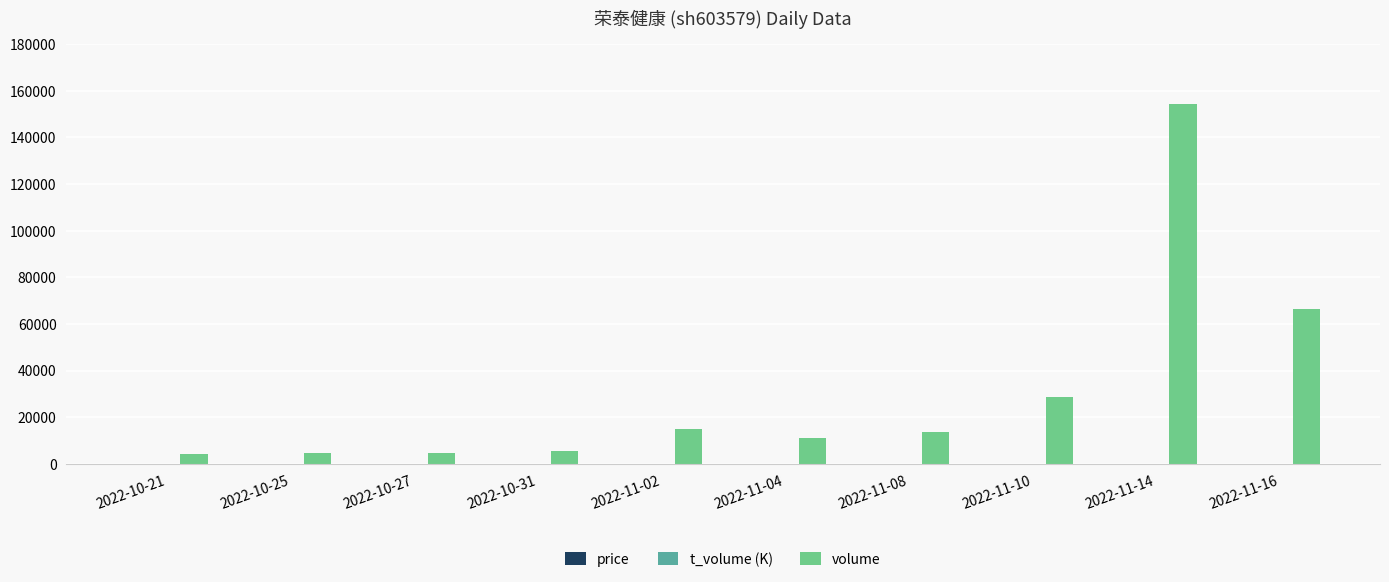

At which label is volume closest to 79237?

2022-11-16